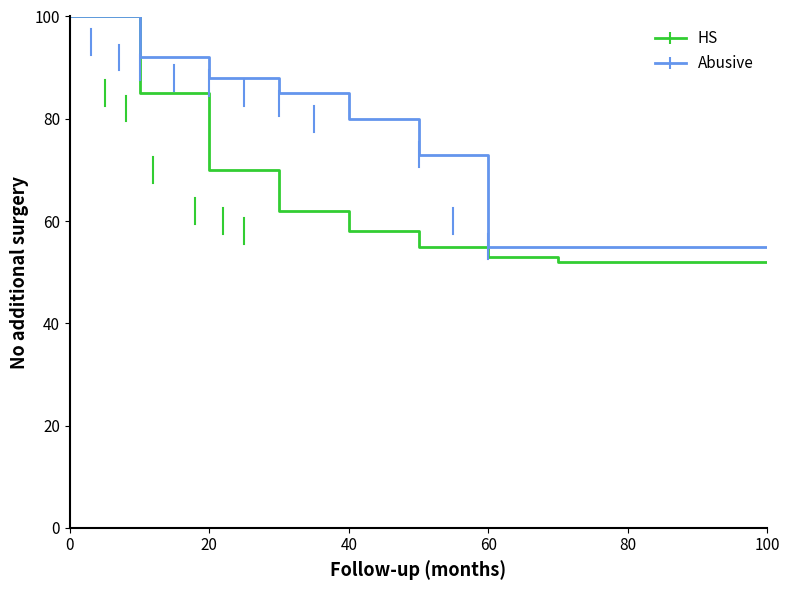

Rank the series by their average value, from lowest to highest.

HS, Abusive